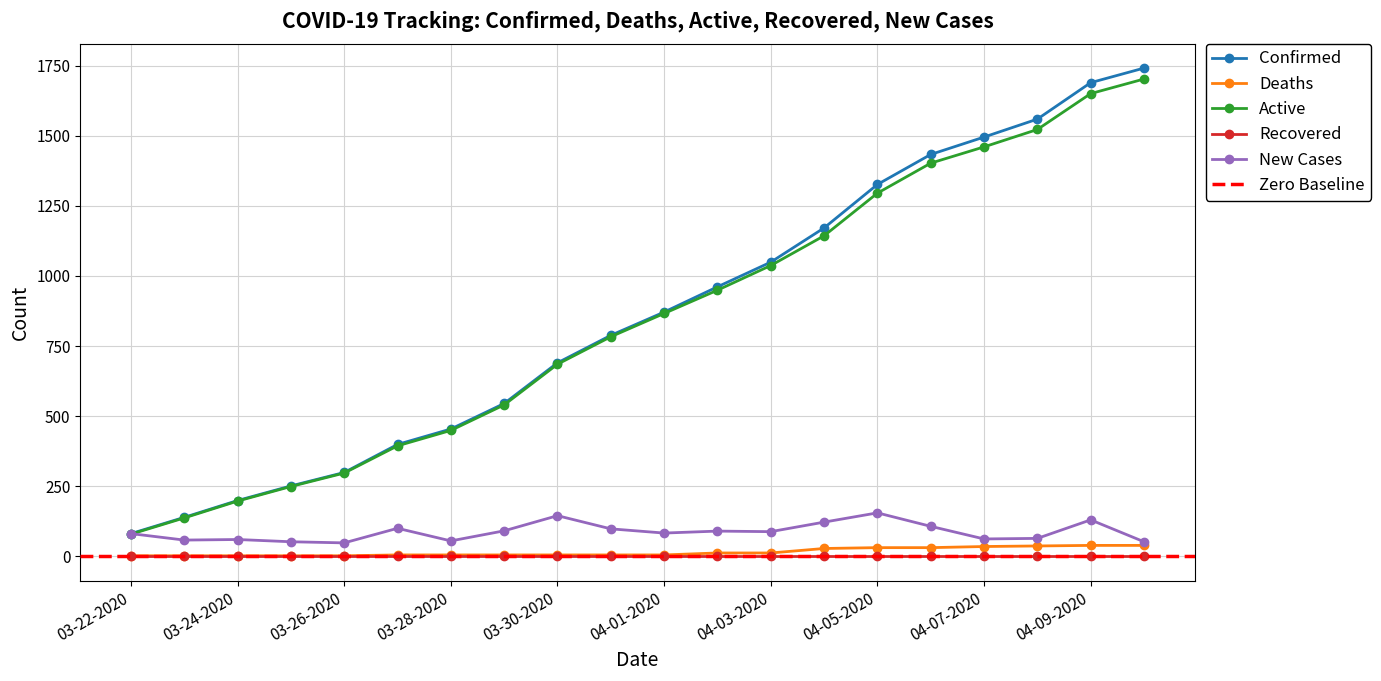

True or false: Deaths and New Cases cross at least once.

False